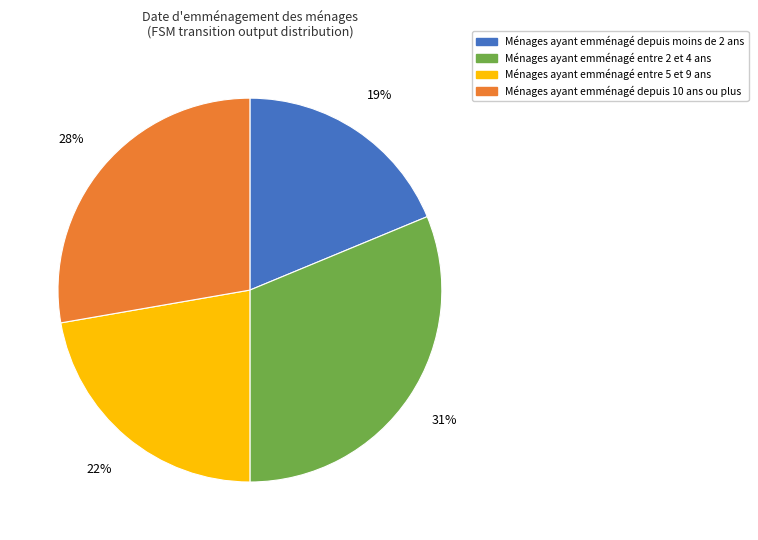

Is there any slice that represents more than half of the pie?

No